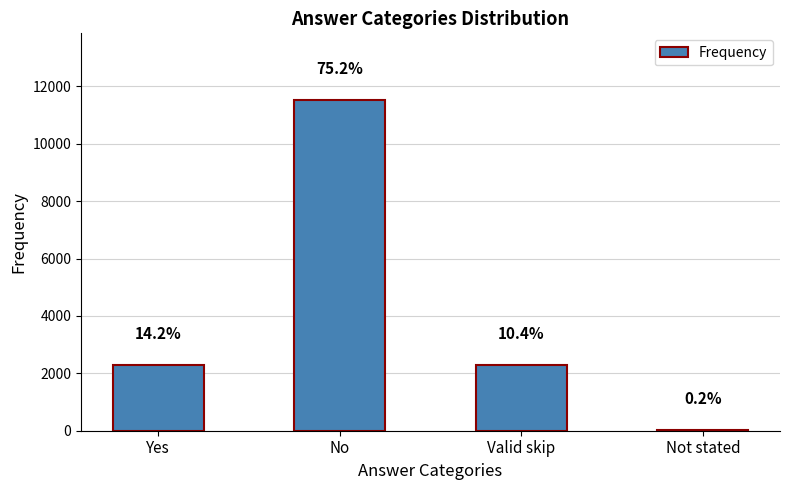

What is the value of the 2nd bar from the left?

11544